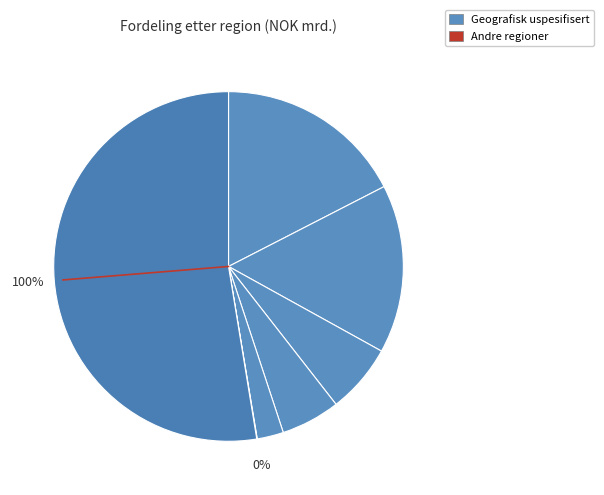

True or false: Europa accounts for 7% of the total.

False